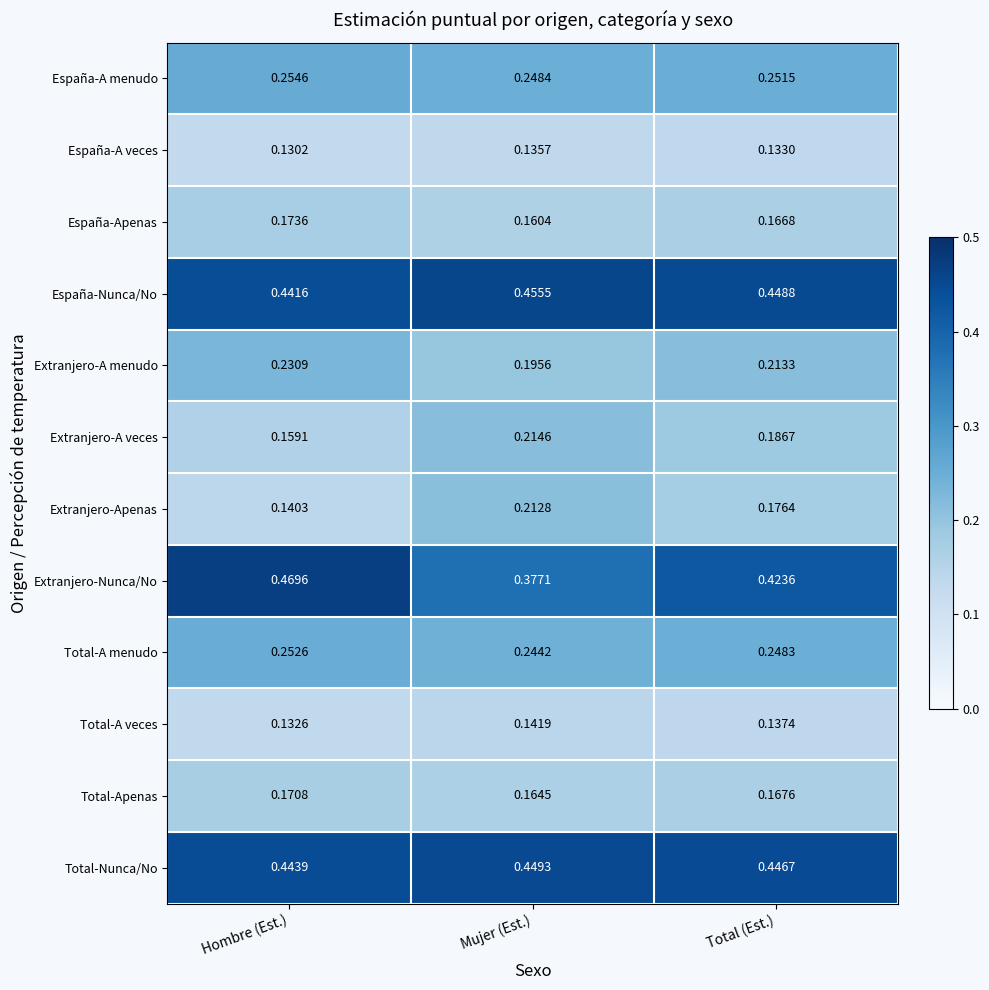

Which category has the highest value in the Total-Apenas series?

Hombre (Est.)